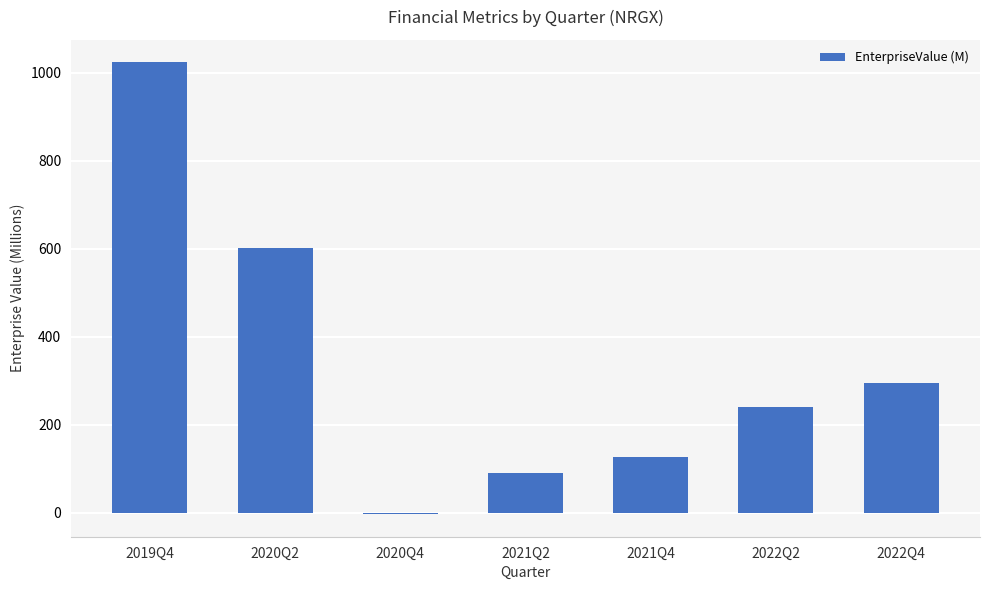

The chart shows a value of 1608.0 at 2019Q4. True or false?

False